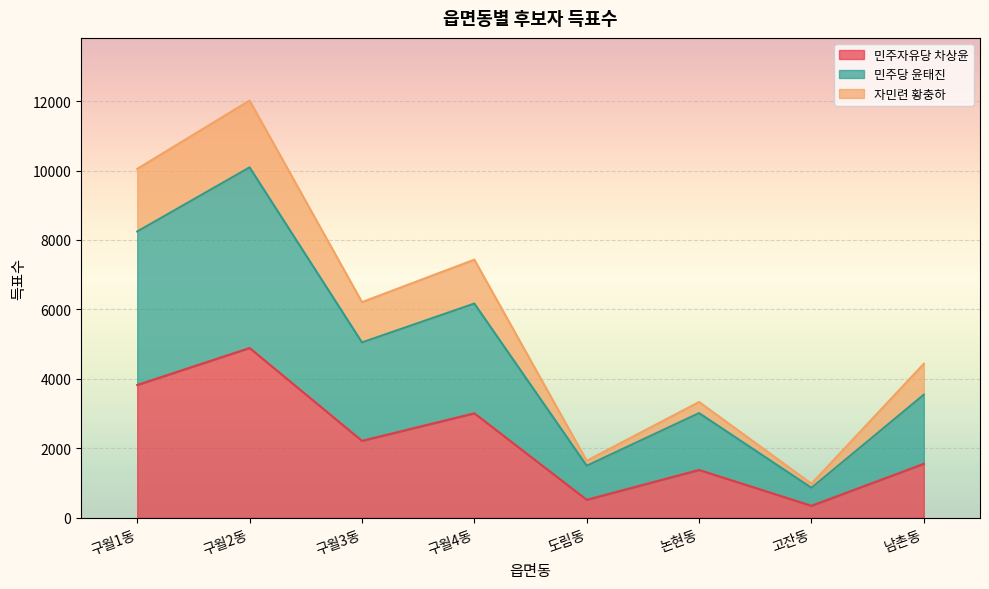

Is it true that 민주당 윤태진 equals 10465 at 구월4동?

False